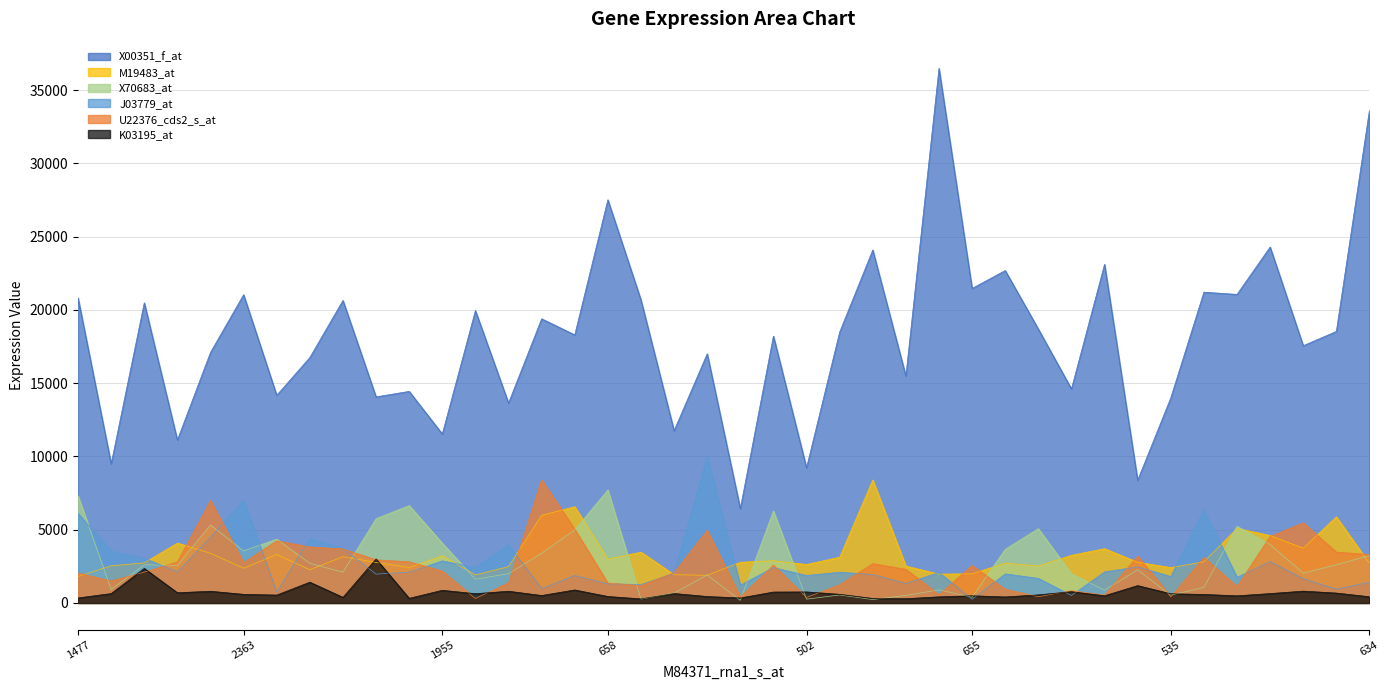

What is the lowest value of the U22376_cds2_s_at series?

306